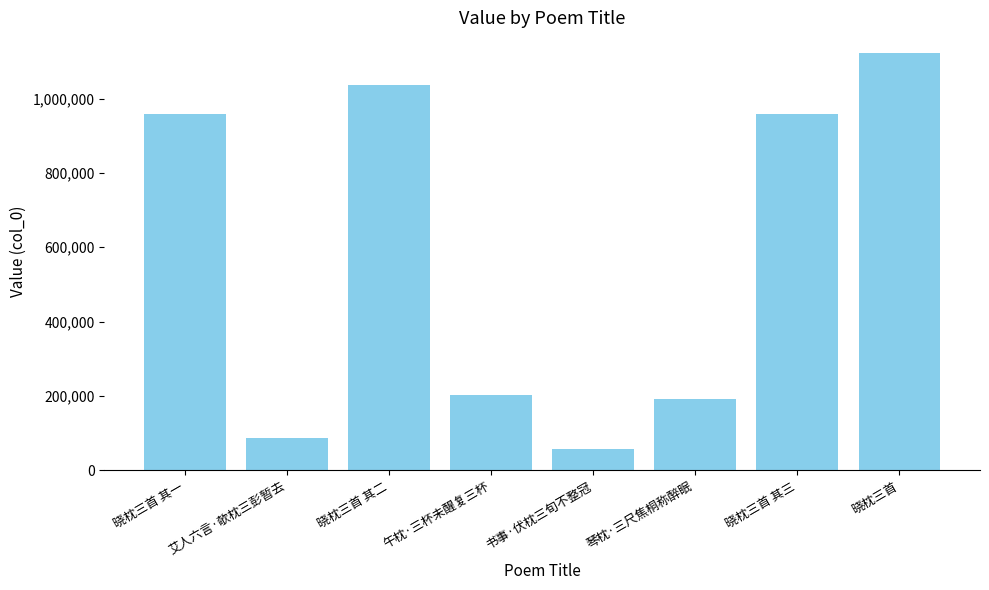

What is the smallest value displayed?

56617